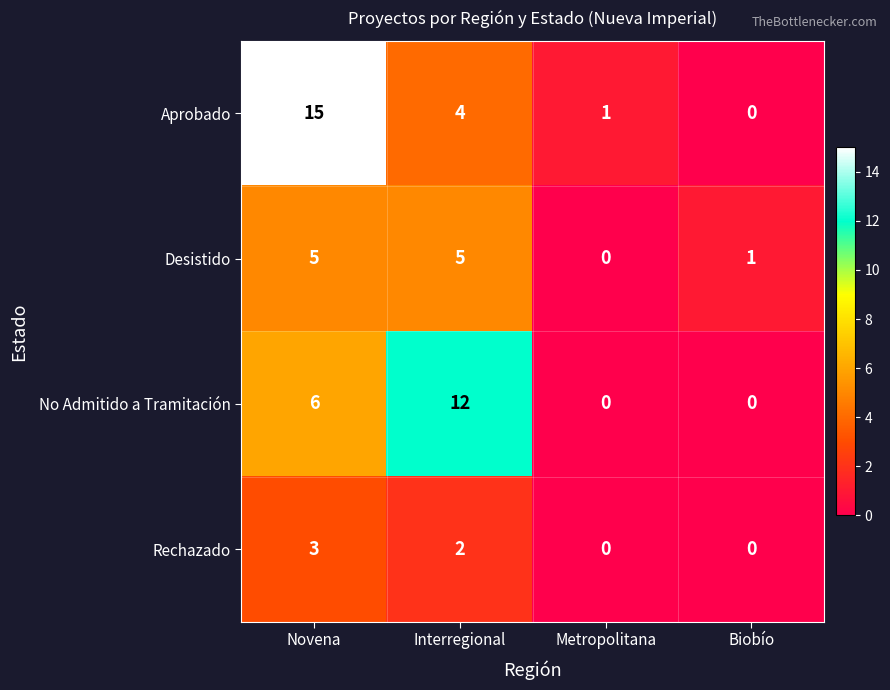

Between Novena and Biobío, which series saw the biggest shift?

Aprobado